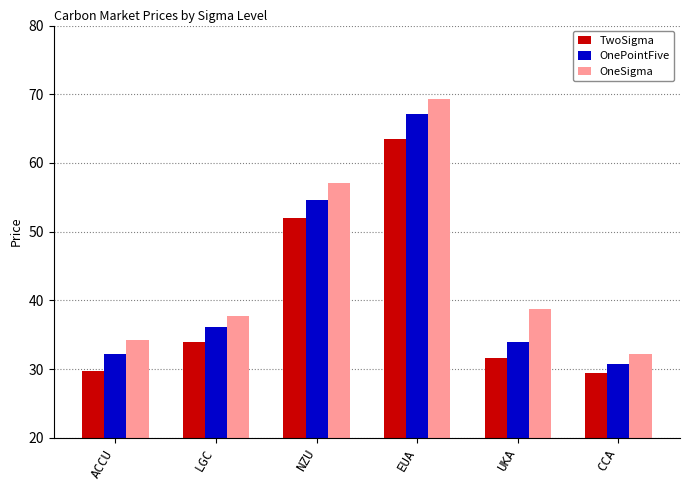

What is the minimum value shown in the chart?

29.4